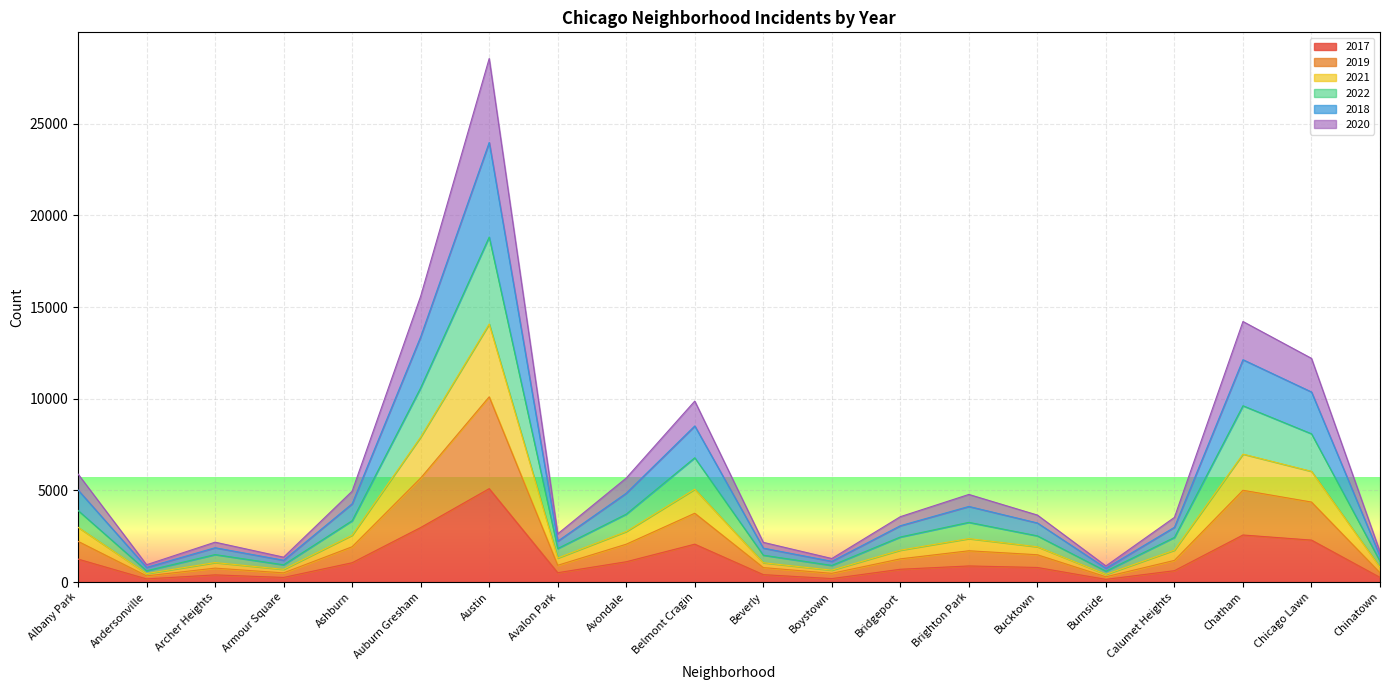

At which label does 2017 reach its peak?

Austin